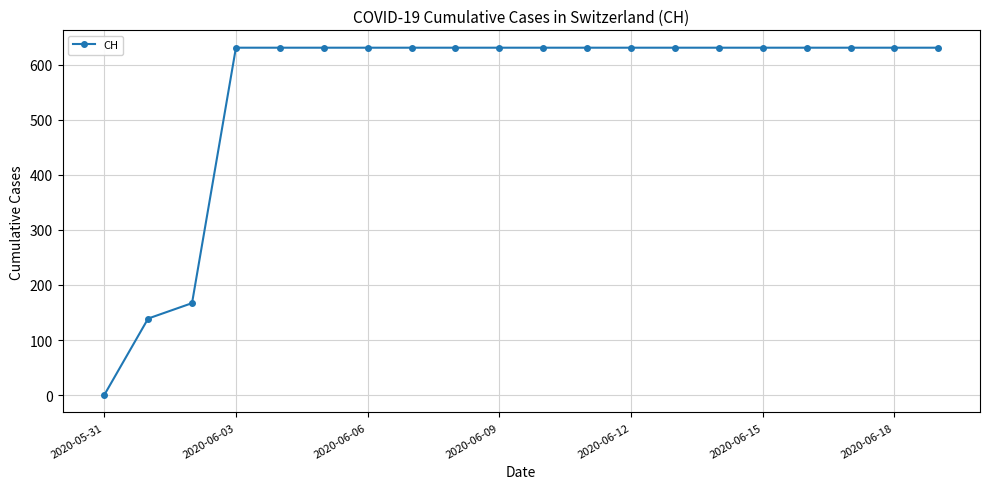

What is the greatest value displayed?

631